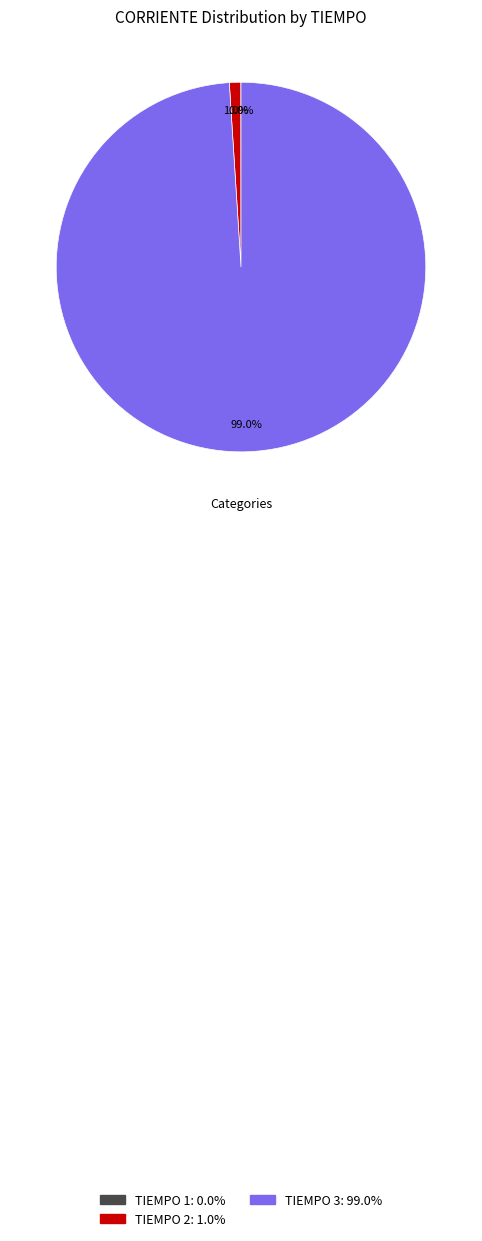

Does any single category account for the majority?

Yes